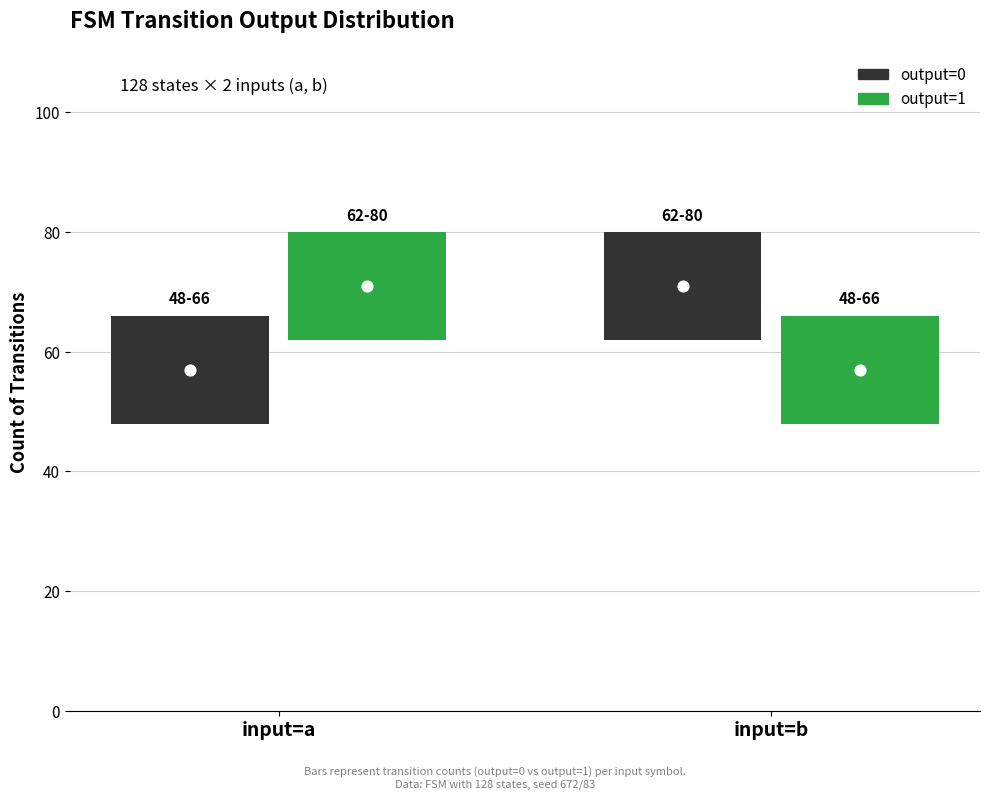

Which series contains the highest Y value?

output=0 transitions